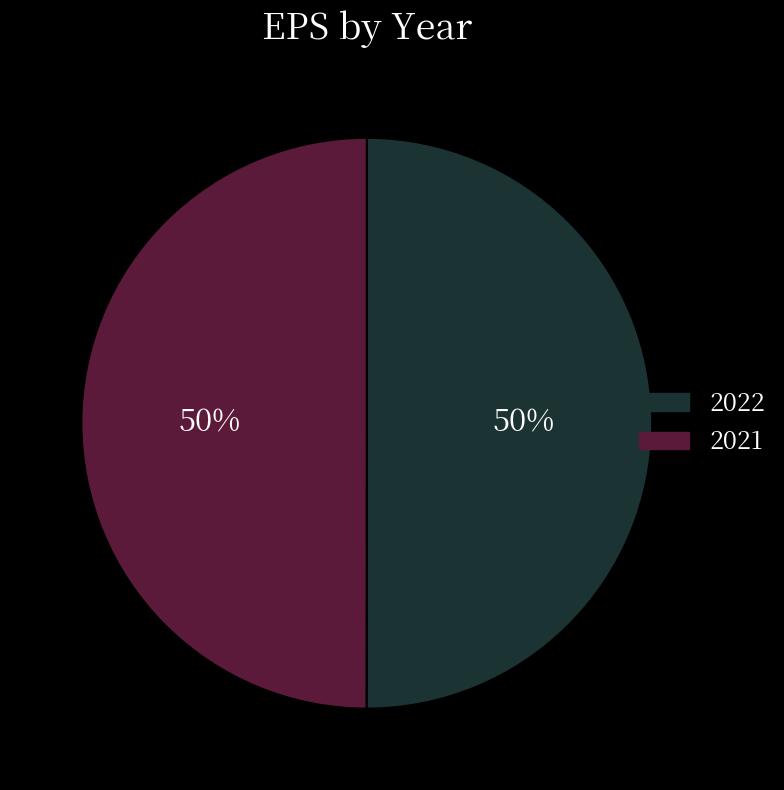

What is the ratio of the value at 2022 to the value at 2021?

1.0